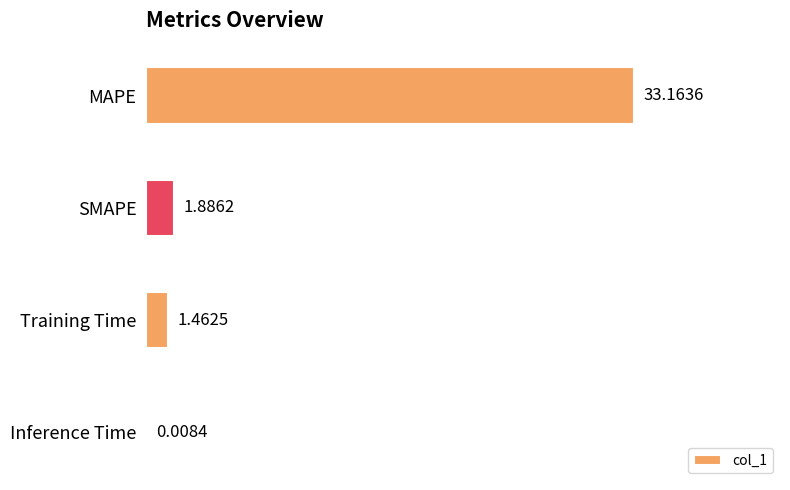

Which label corresponds to the largest value in the chart?

MAPE